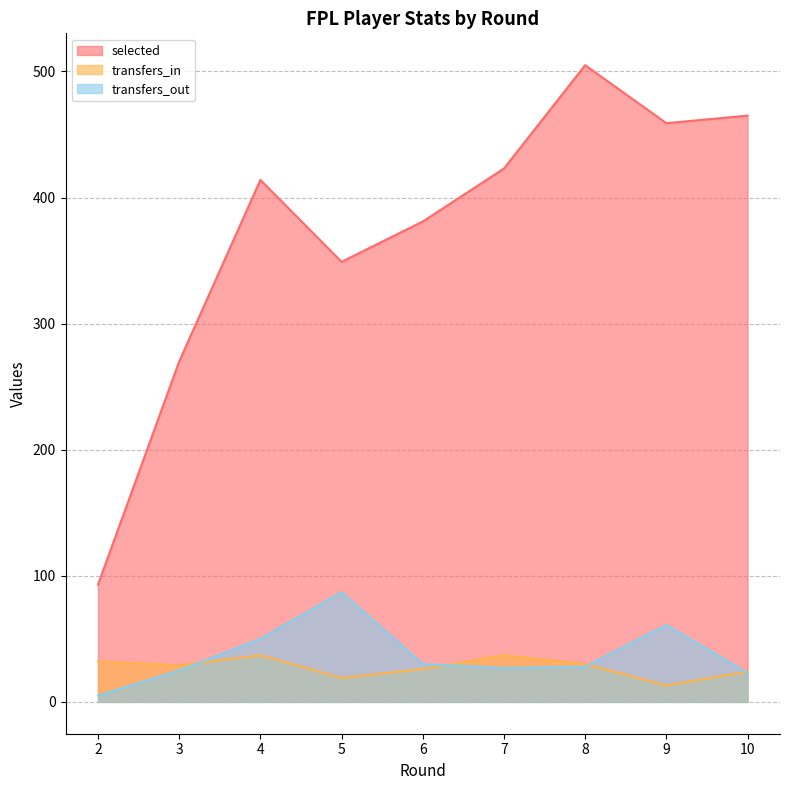

True or false: transfers_in and selected cross at least once.

False